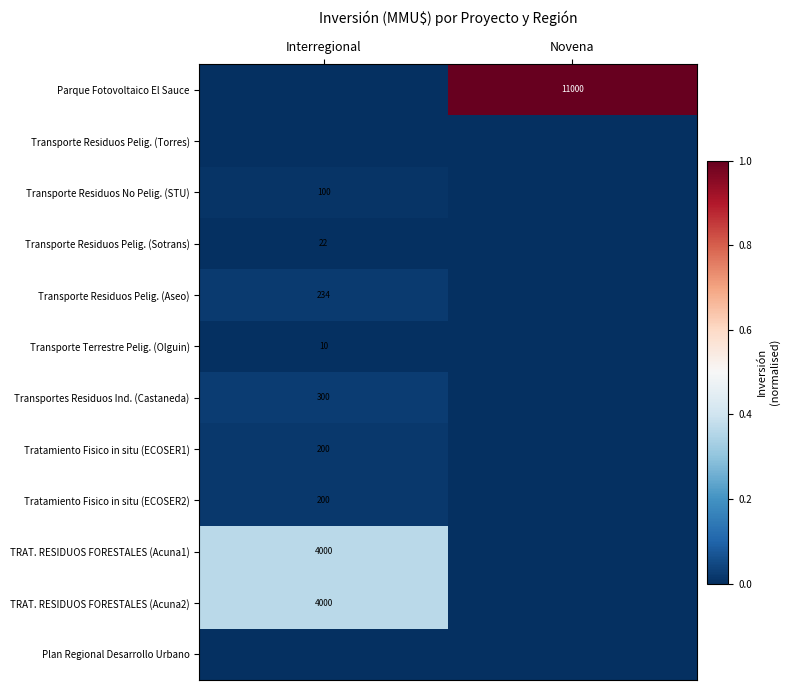

The Parque Fotovoltaico El Sauce series shows 11000 at Novena. True or false?

True